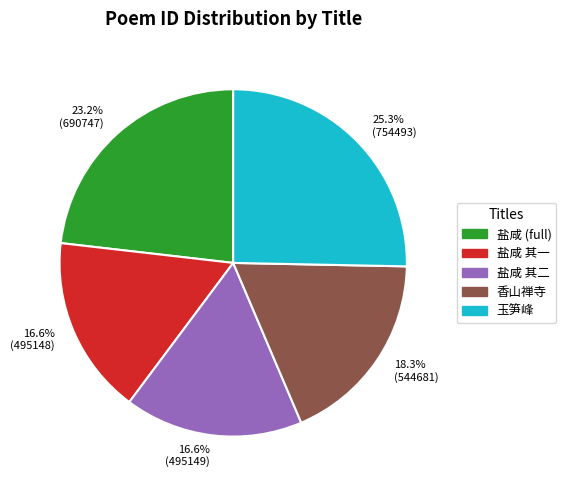

Combined, do 盐咸 (full) and 盐咸 其一 account for over 50%?

No